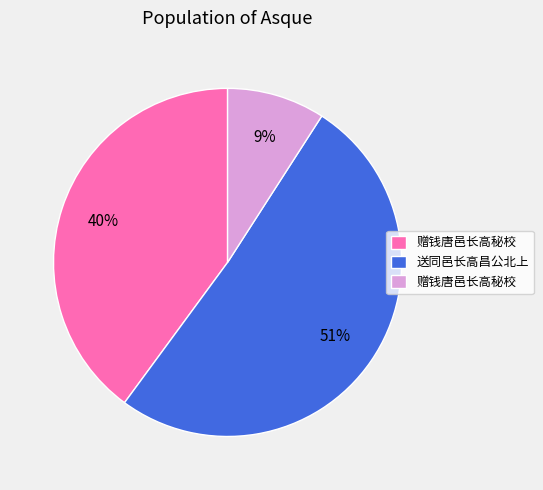

Does any single category account for the majority?

Yes